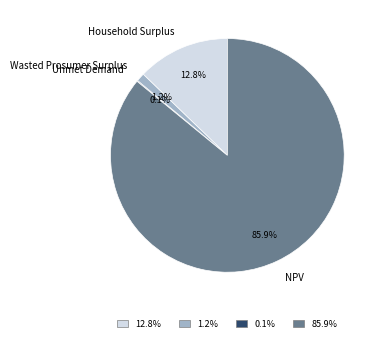

Does any single category account for the majority?

Yes